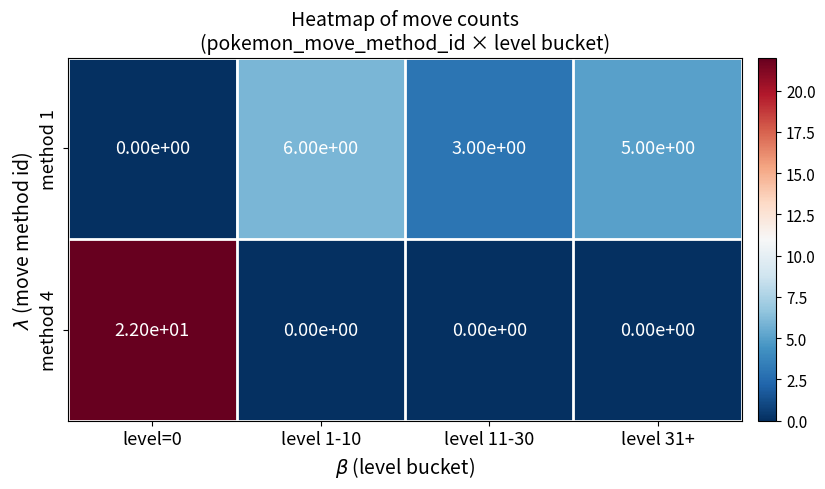

What is the difference between the method 1 values at level 1-10 and level 11-30?

3